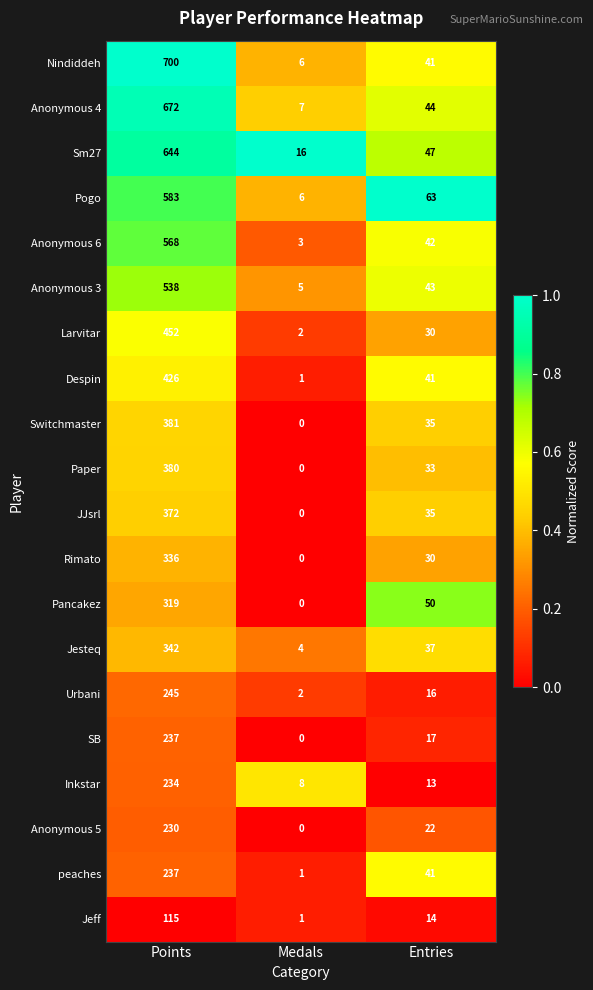

True or false: Anonymous 3 has a value of 43 at Entries.

True